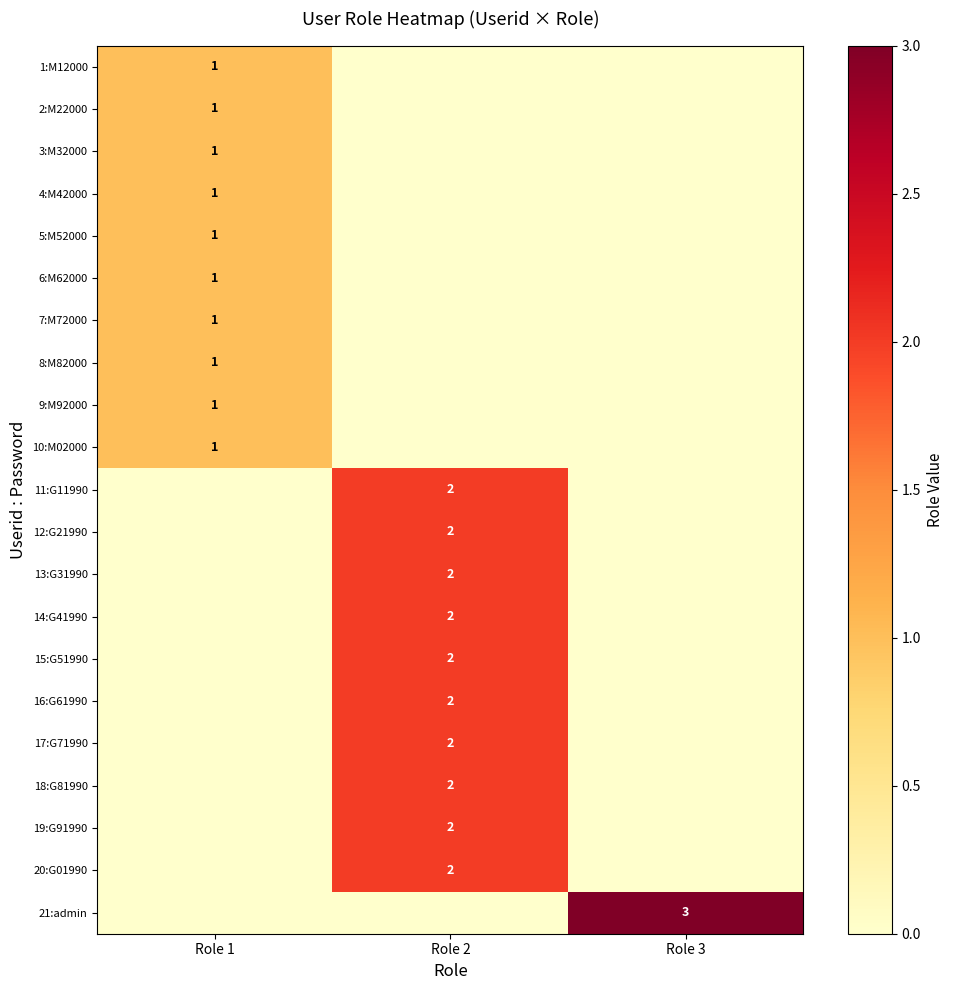

At which category does the chart reach its minimum across all series?

Role 2